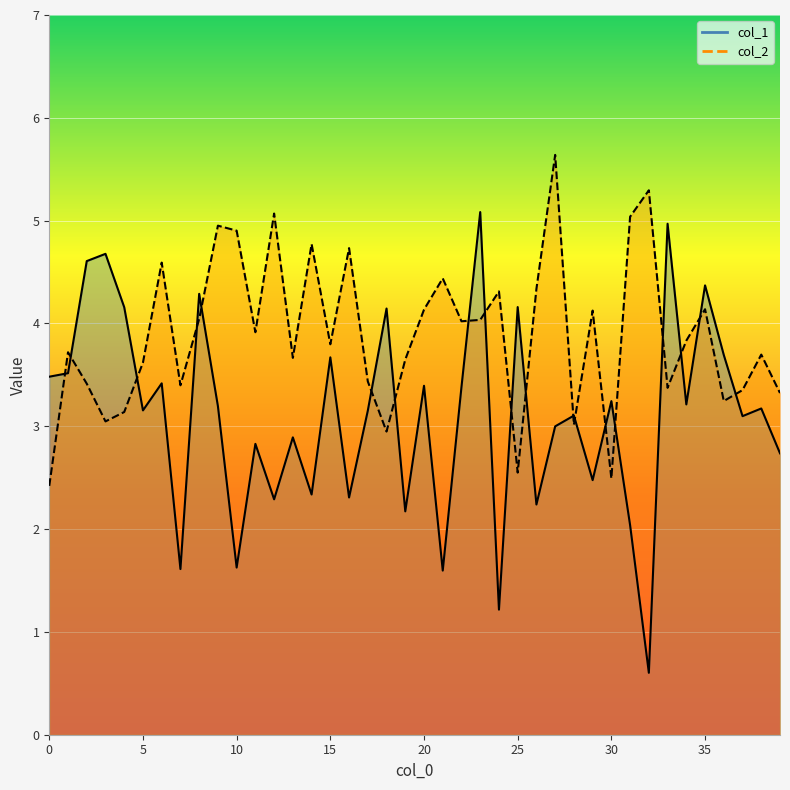

Where is col_2 nearest to the value 4?

22